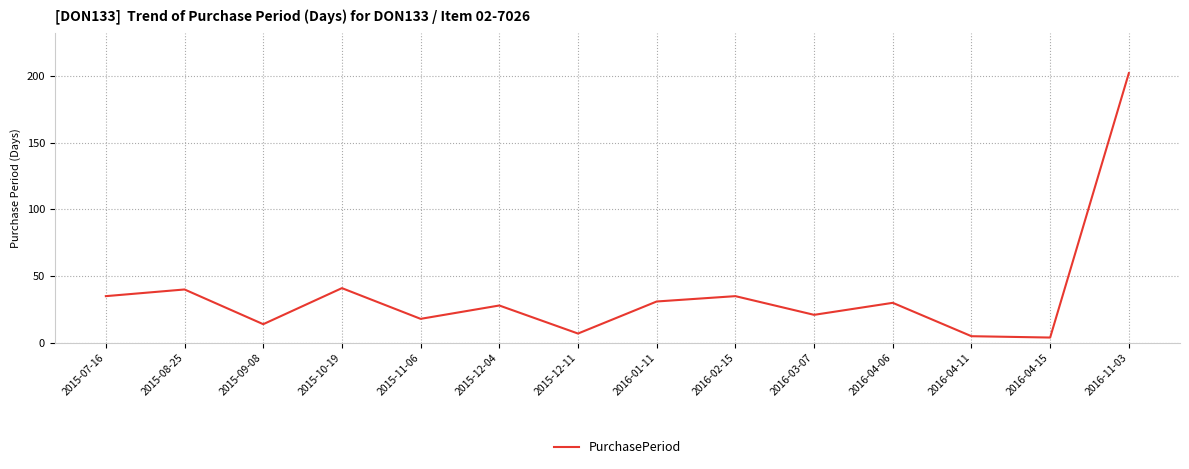

How many categories are shown in the chart?

14